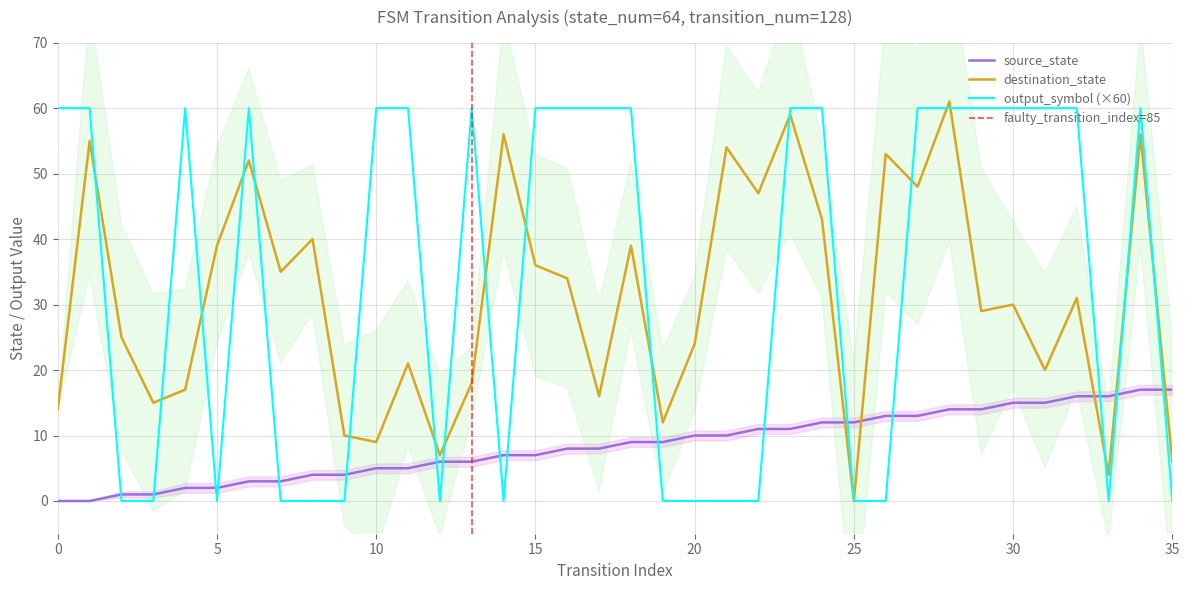

At which label is destination_state closest to 30?

30